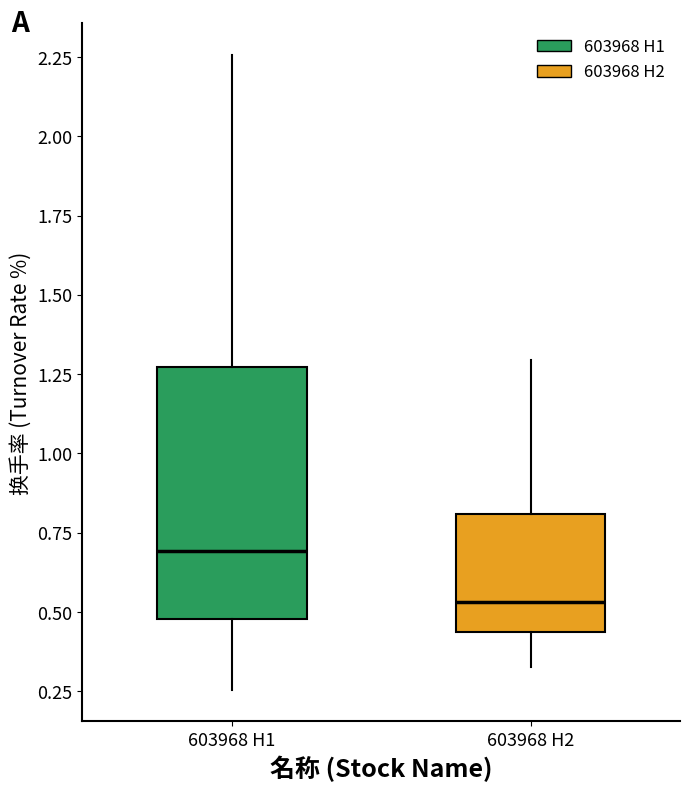

Reading left to right, transcribe this box plot: for each box, give where its median line is, the range the box spans, and where its two whiskers end, as read against the y-axis. The values are not printed on the chart, so give them approximately, as read against the axis.

603968 H1: median 0.70, box 0.50 to 1.25, whiskers 0.25 to 2.25
603968 H2: median 0.55, box 0.45 to 0.80, whiskers 0.35 to 1.30